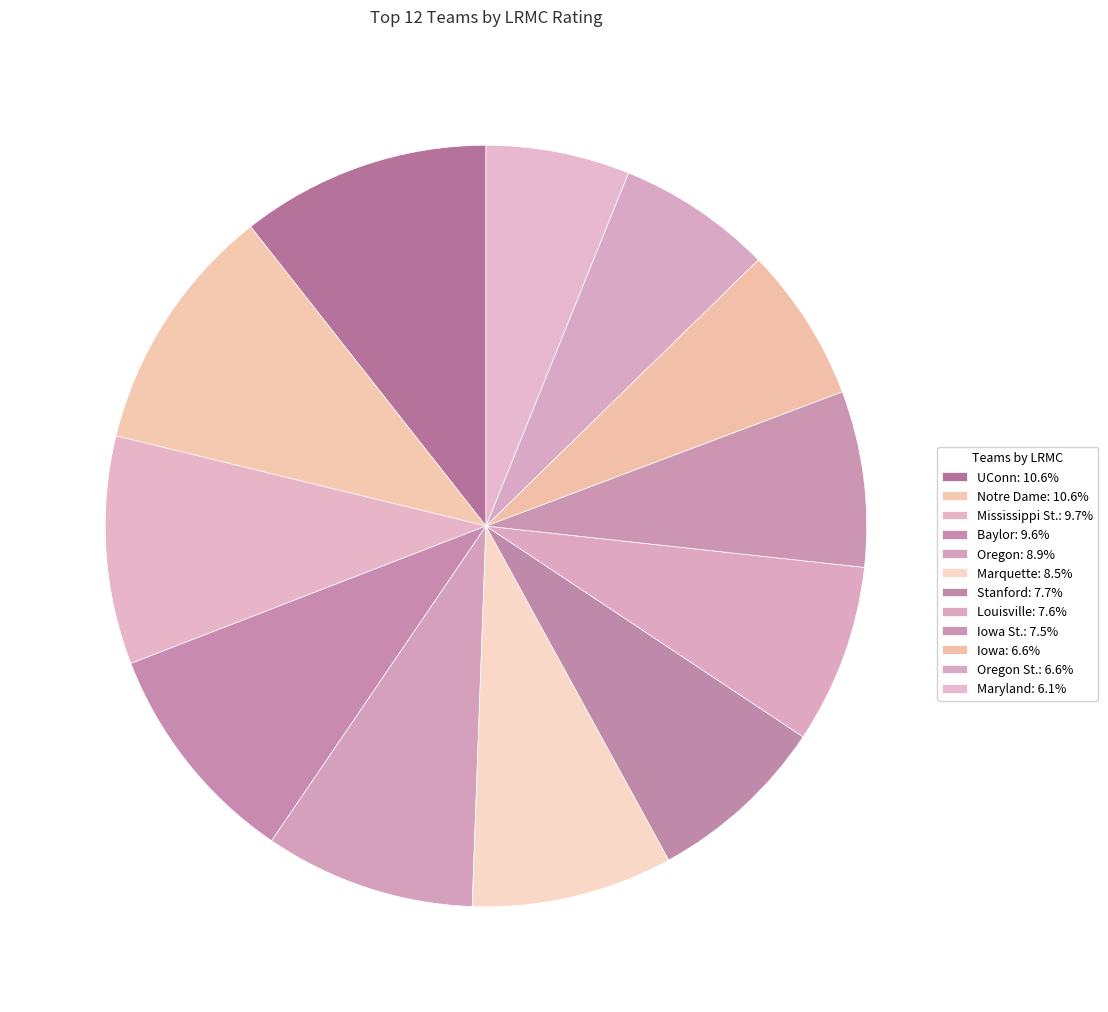

How many slices are in this pie chart?

12